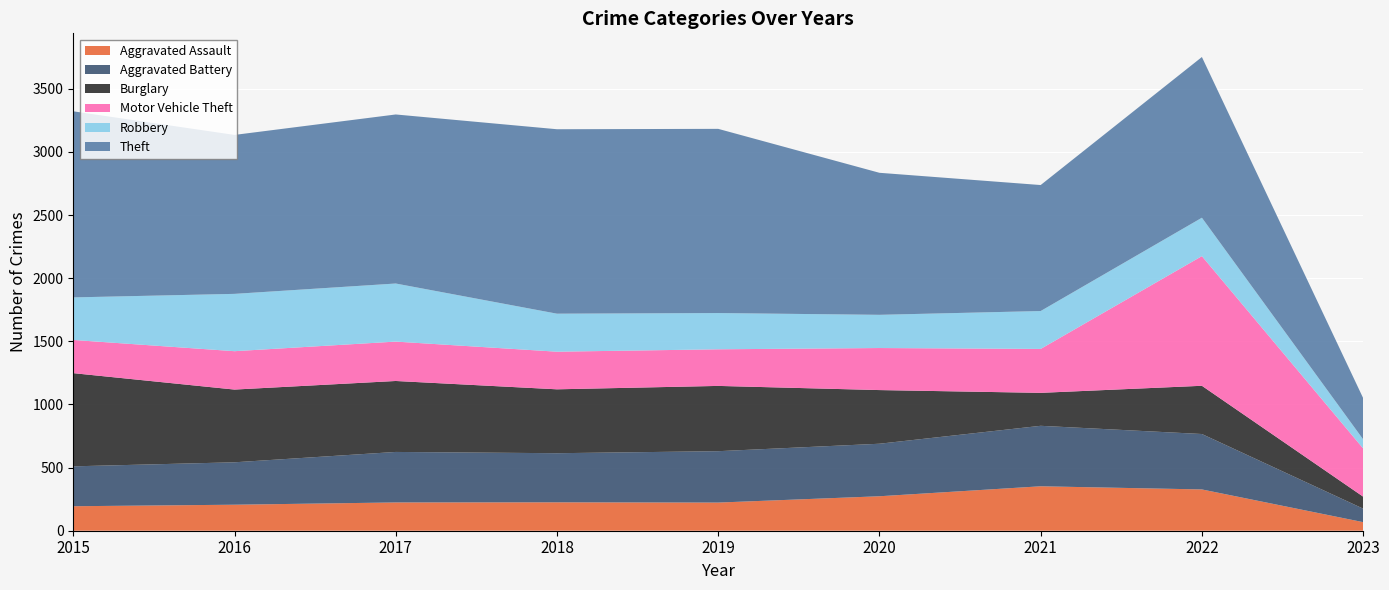

Reading left to right, extract all data points from this chart.

Aggravated Assault: 194	206	224	225	223	273	352	327	68
Aggravated Battery: 316	336	400	389	407	416	479	439	107
Burglary: 738	576	562	506	517	425	261	382	95
Motor Vehicle Theft: 263	304	312	298	290	333	348	1027	382
Robbery: 337	454	460	301	287	263	300	304	72
Theft: 1474	1259	1339	1461	1459	1125	998	1273	327